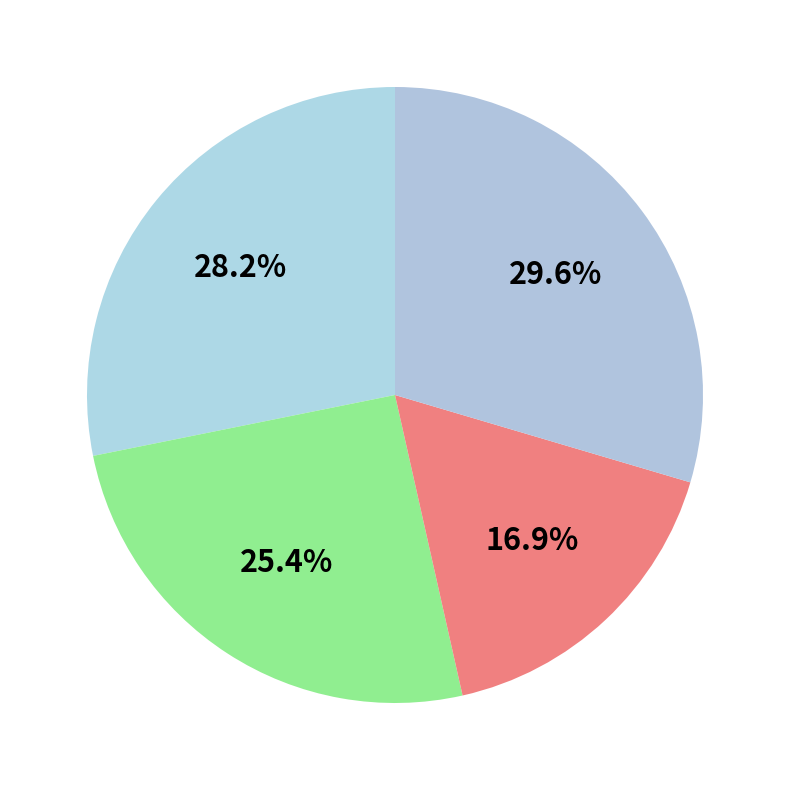

Count the number of slices in the pie.

4